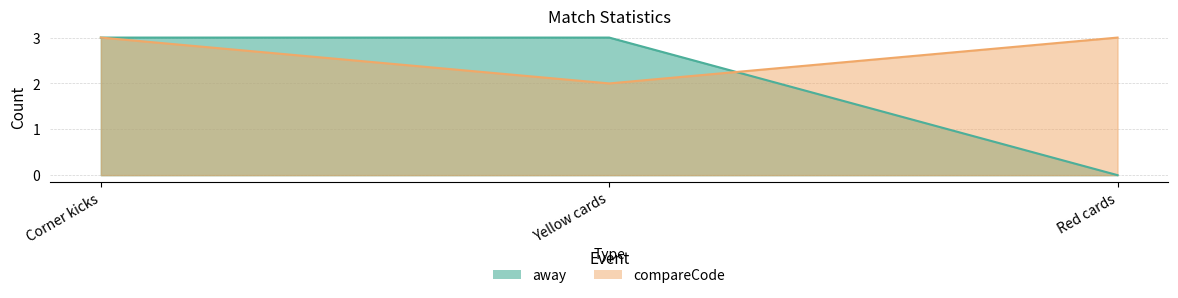

At which category is the sum across all series the highest?

Corner kicks